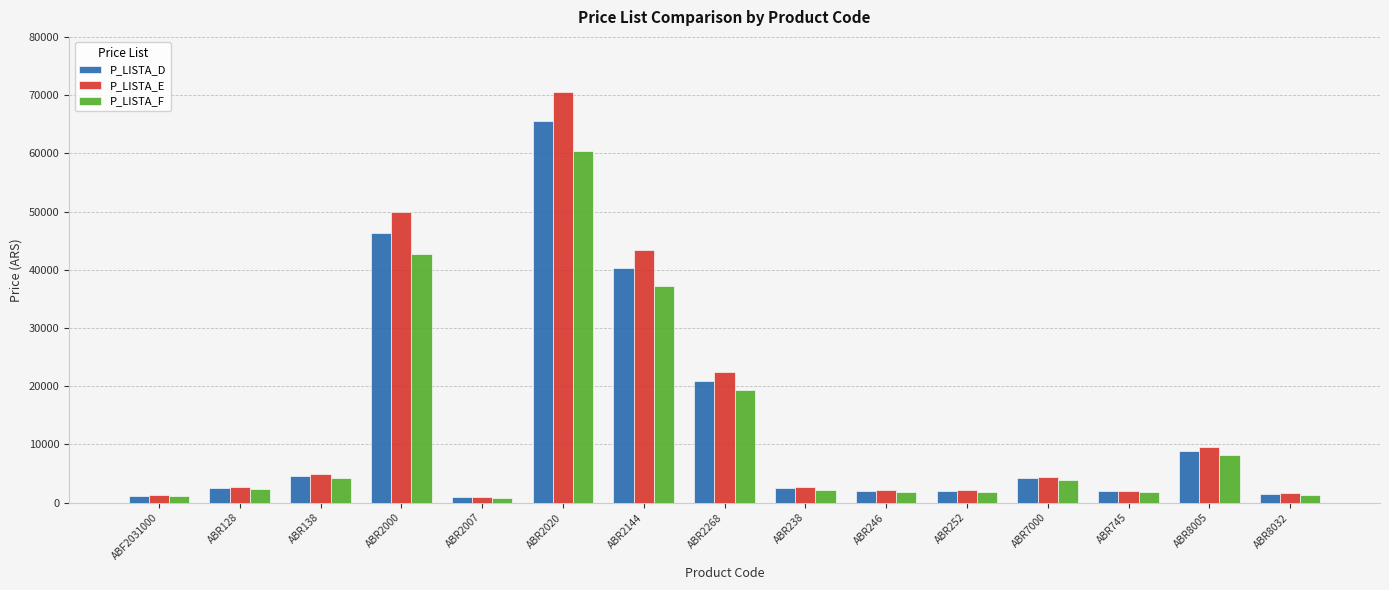

How many bars are there in total?

45